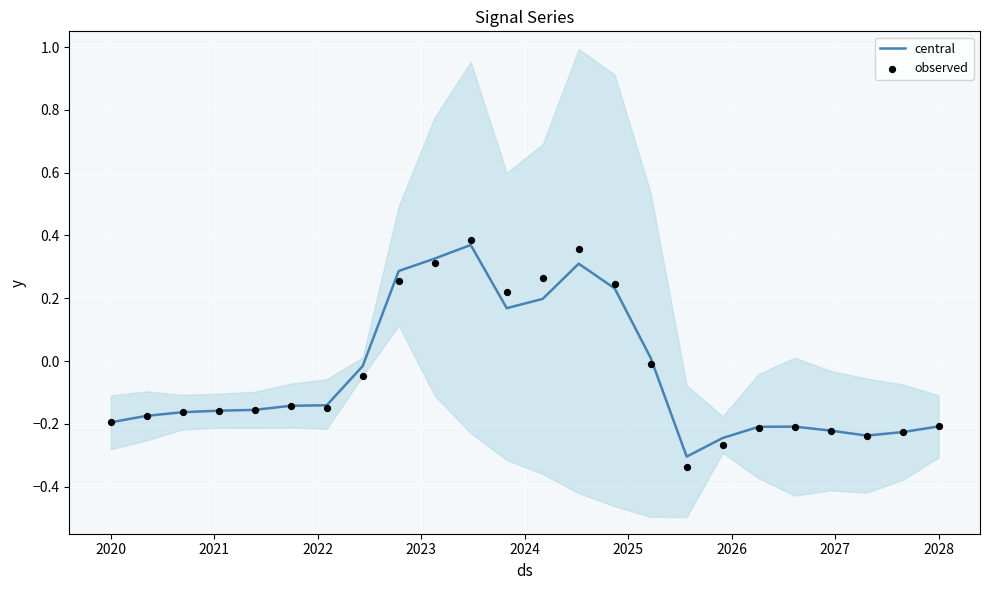

What are all the series names shown in the legend?

central, observed